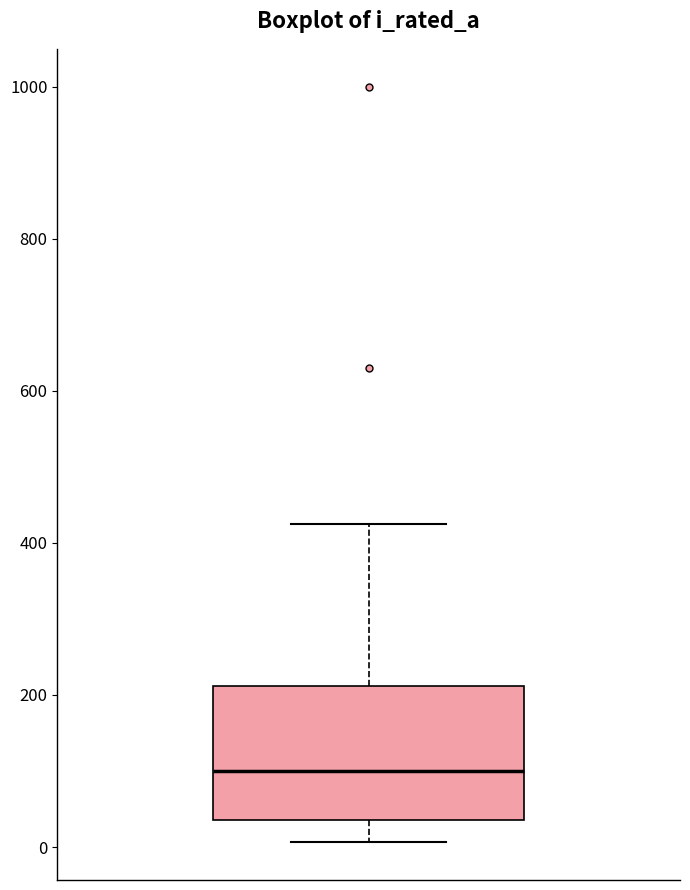

Where does the median line of the box sit on the y-axis? The values are not printed on the chart, so give them approximately, as read against the axis.

100